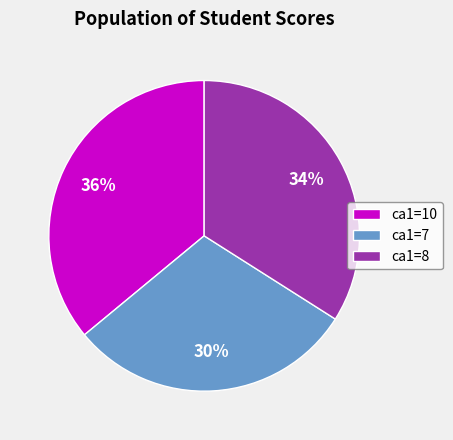

Does any single category account for the majority?

No